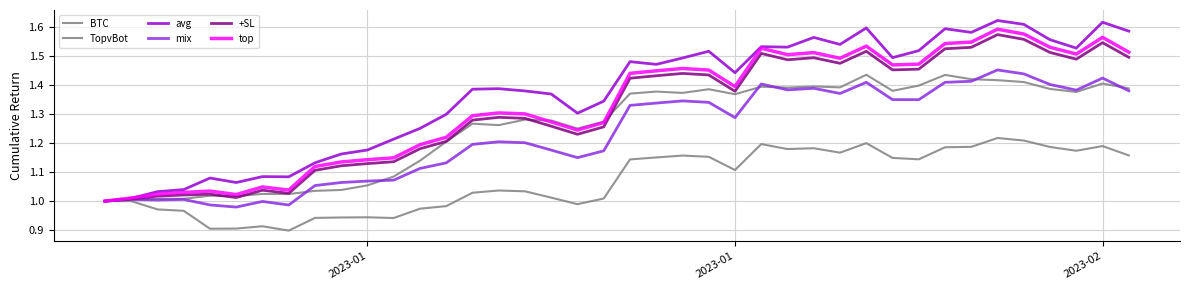

What is the average value of the +SL series?

1.3